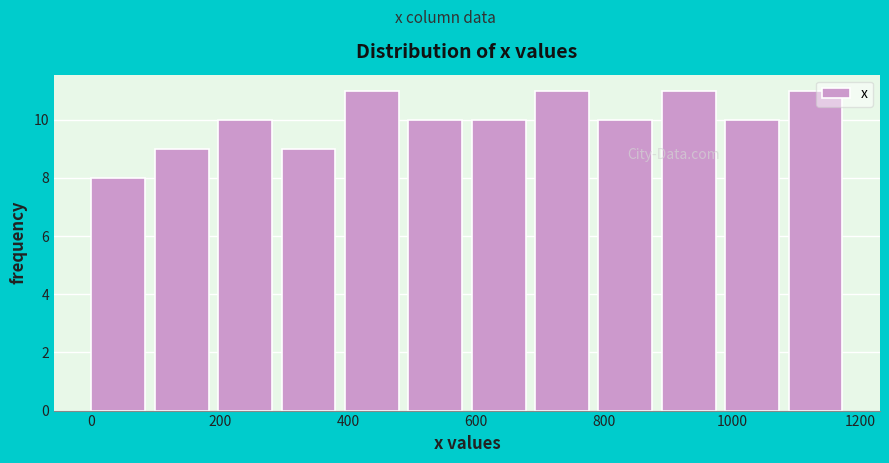

Reading left to right, list every bar in this chart as the range it spans on the x-axis followed by its height. Neither the bar edges nor the heights are printed on the chart, so give them approximately, as read against the axes.

0 to 100: 8
100 to 200: 9
200 to 300: 10
300 to 400: 9
400 to 500: 11
500 to 600: 10
600 to 700: 10
700 to 800: 11
800 to 880: 10
880 to 980: 11
980 to 1080: 10
1080 to 1180: 11